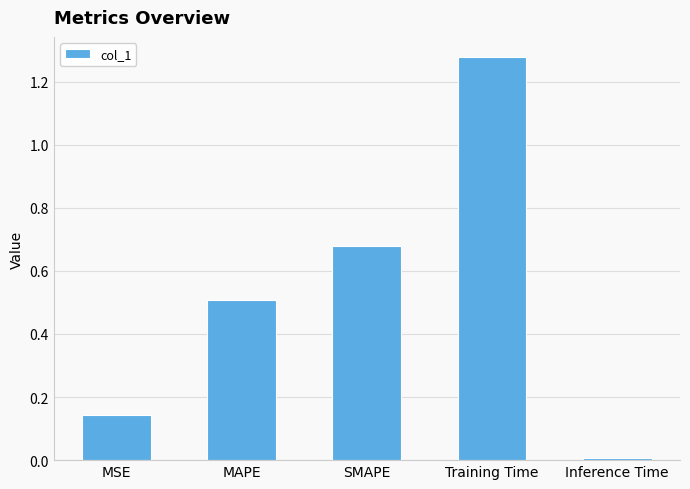

List the labels in order of value, smallest first.

Inference Time, MSE, MAPE, SMAPE, Training Time